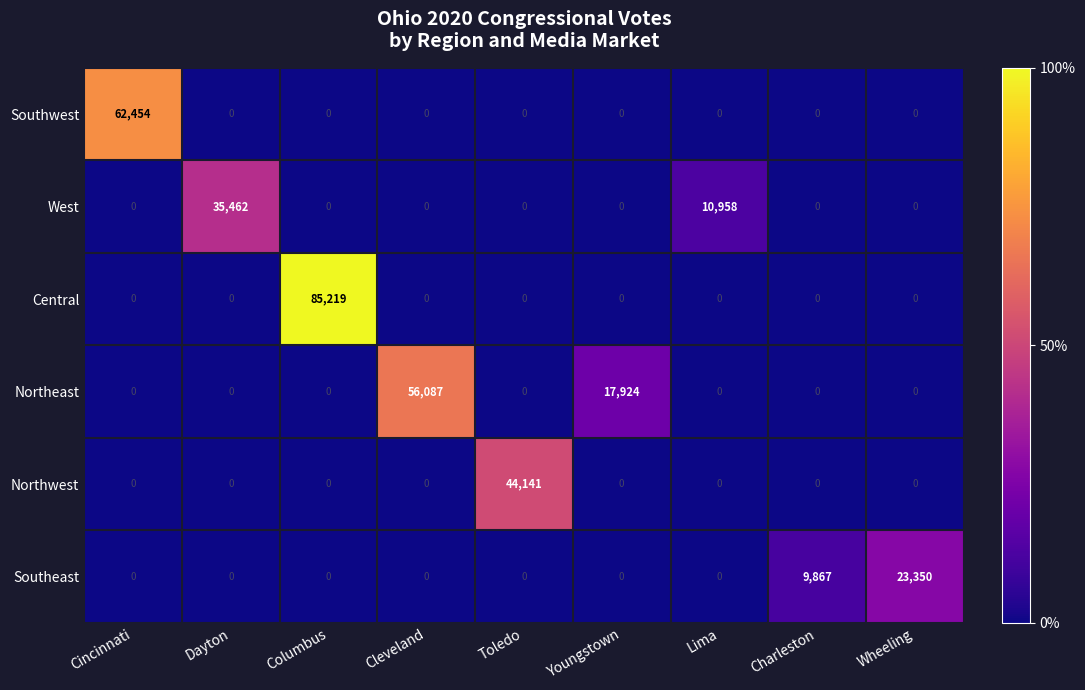

Is it true that West equals 0 at Columbus?

True